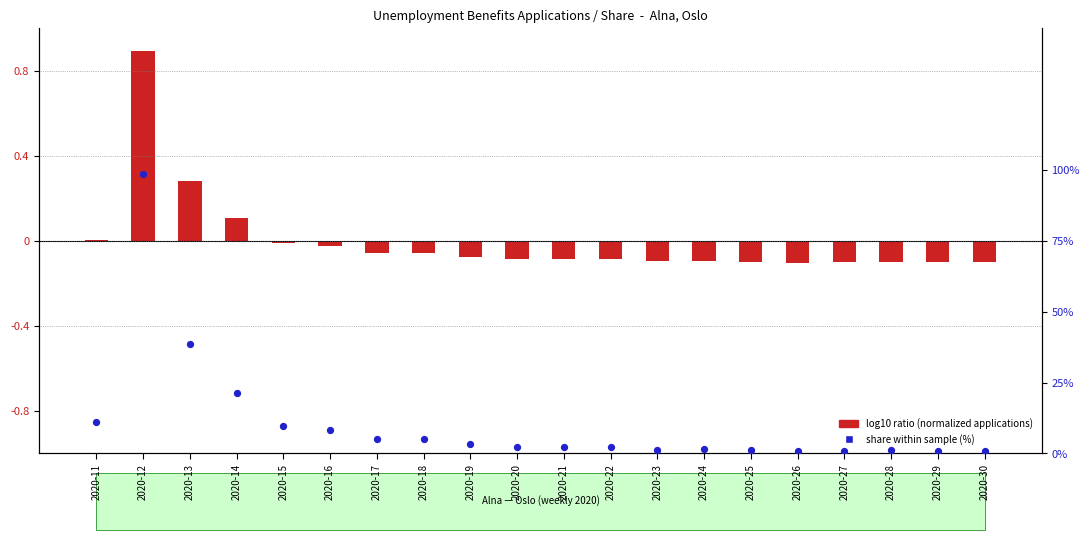

Which series has the largest total across all categories?

share within sample (%)